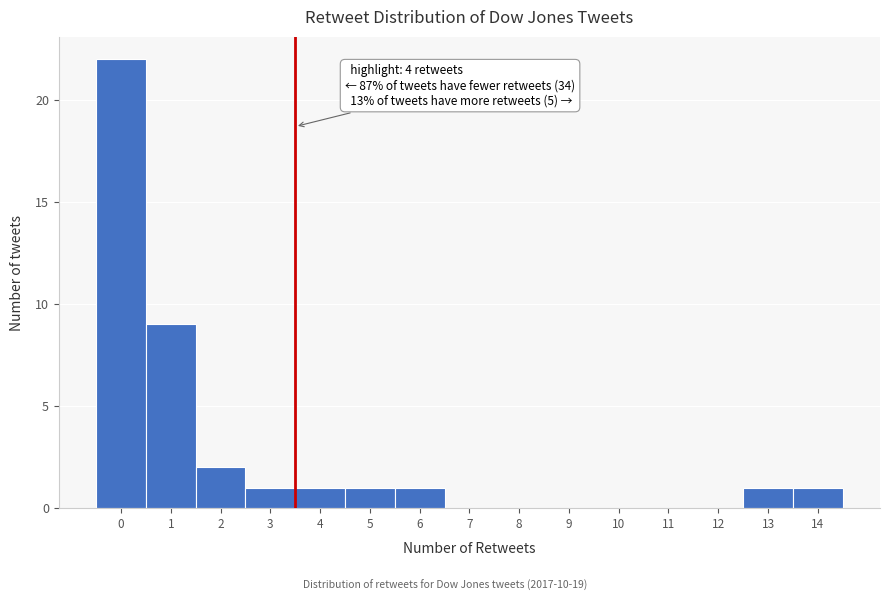

Reading left to right, what are all the values shown in this chart?

0=22	1=9	2=2	3=1	4=1	5=1	6=1	7=0	8=0	9=0	10=0	11=0	12=0	13=1	14=1